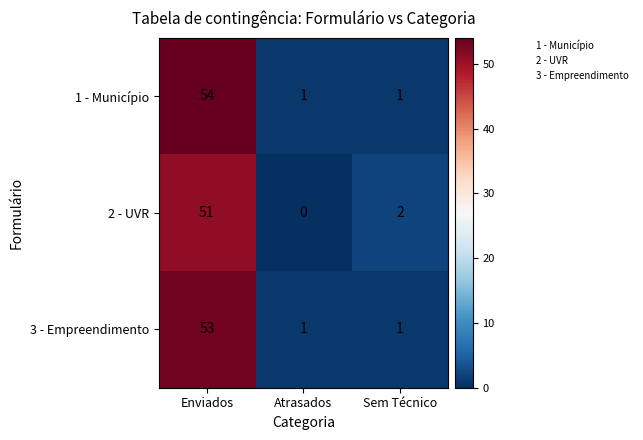

How many distinct data groups are displayed?

3